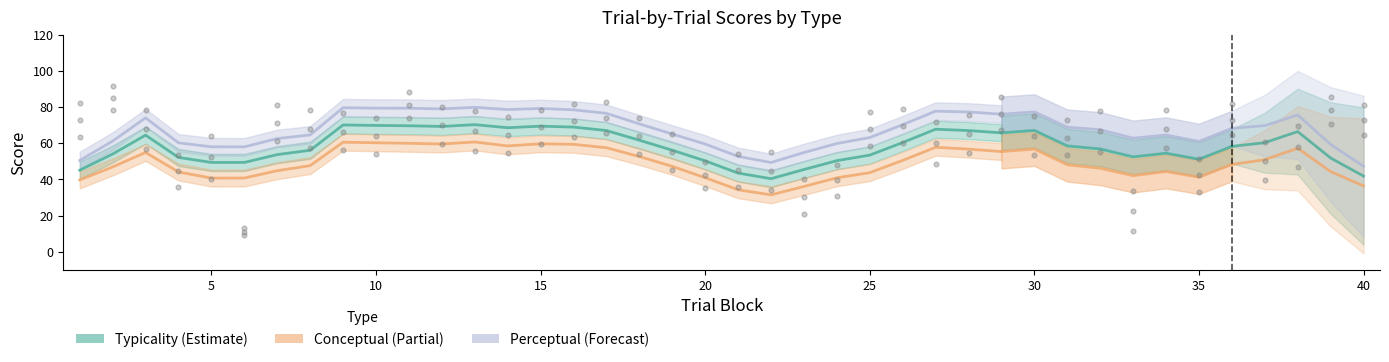

Which series contains the highest Y value?

perceptual